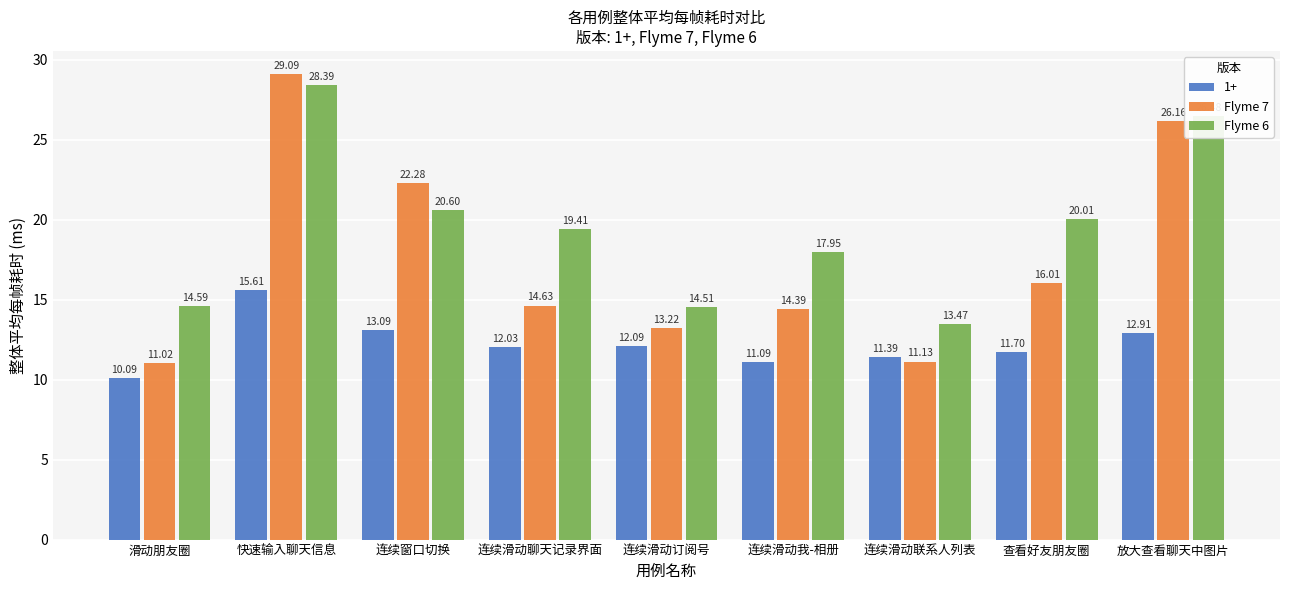

What is the highest value of the Flyme 6 series?

28.4